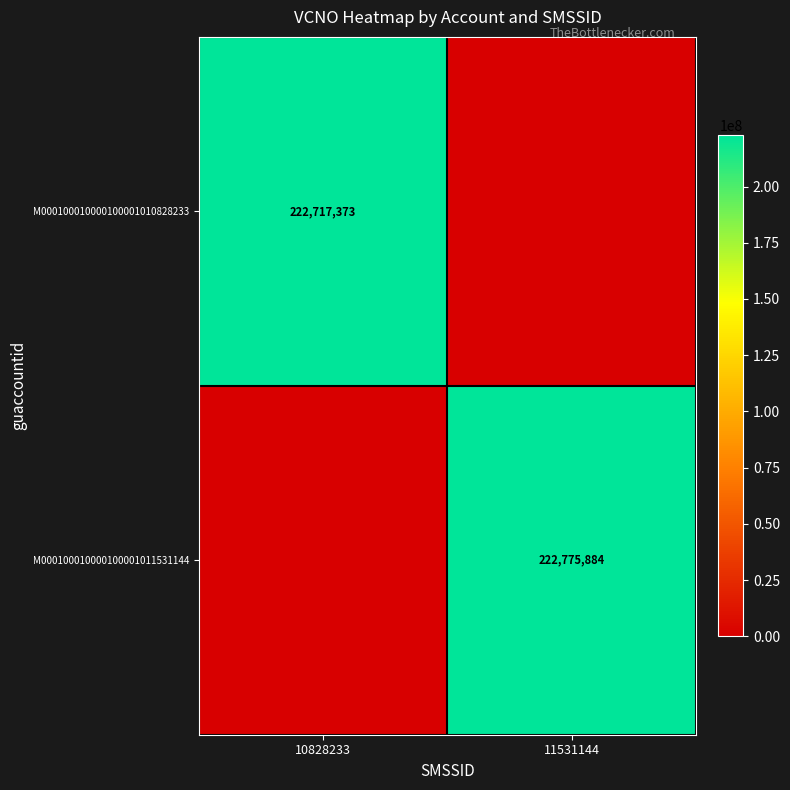

Between 10828233 and 11531144, which is larger?

10828233